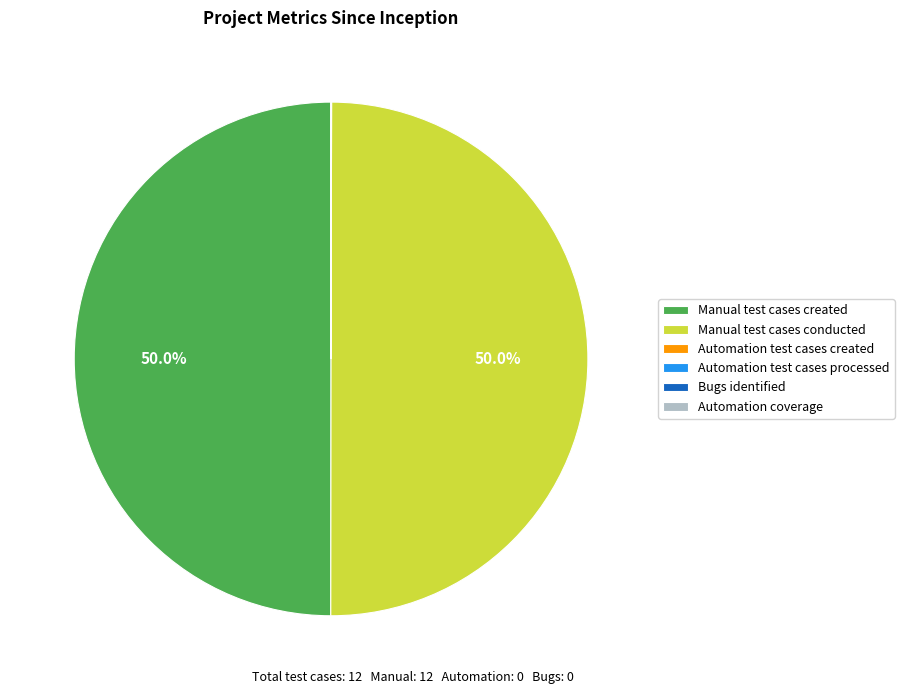

Approximately how many times larger is the value at Manual test cases created compared to Manual test cases conducted?

1.0